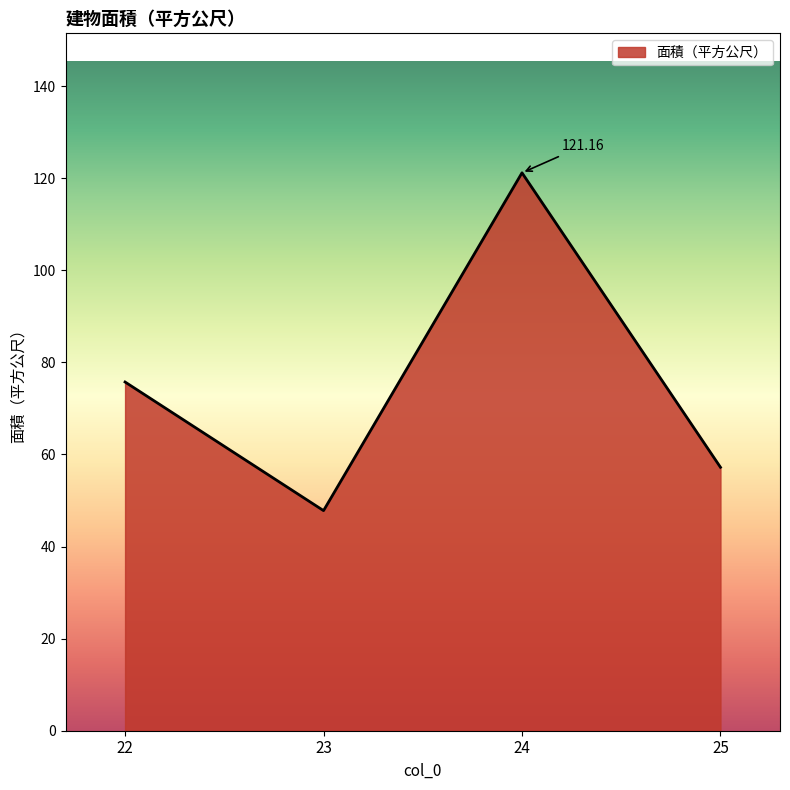

What is the difference between the maximum and minimum values?

73.4